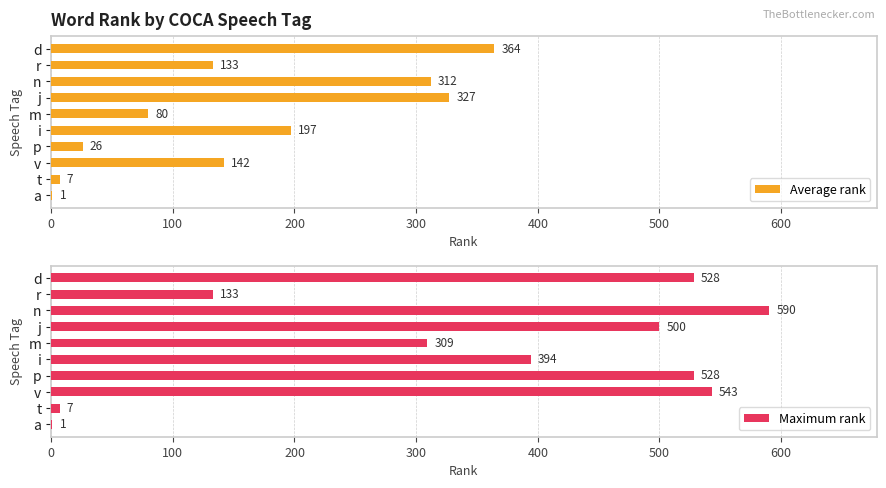

What is the sum of all Average rank values?

1589